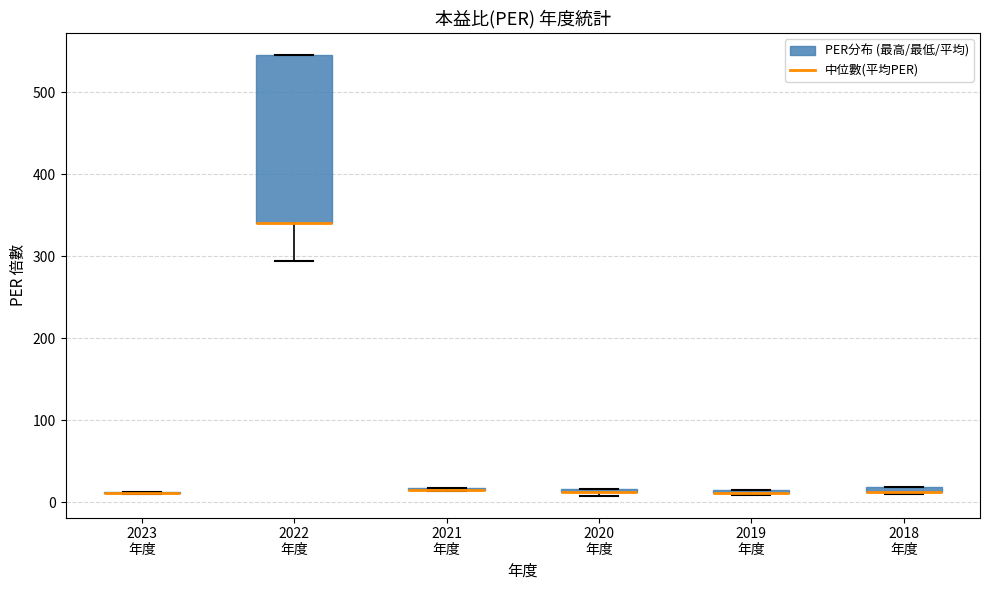

Where is the upper edge of the box for 2022 年度 on the y-axis? The values are not printed on the chart, so give them approximately, as read against the axis.

550